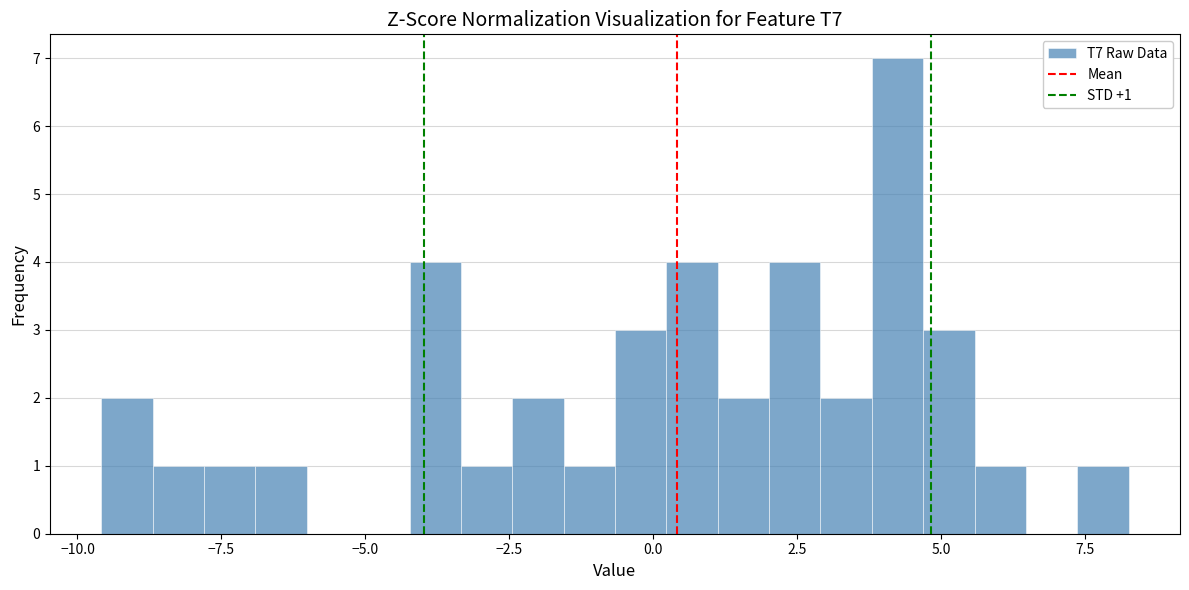

Around what value on the x-axis is the tallest bar? Give the approximate position of its centre, as read against the axis.

4.0